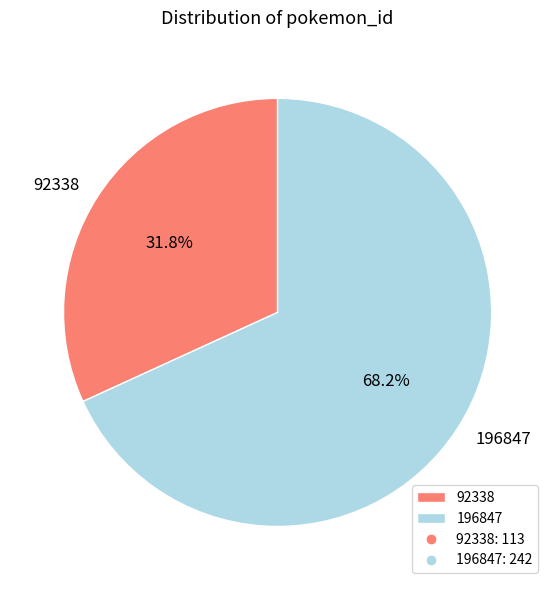

Which slice is the largest?

196847